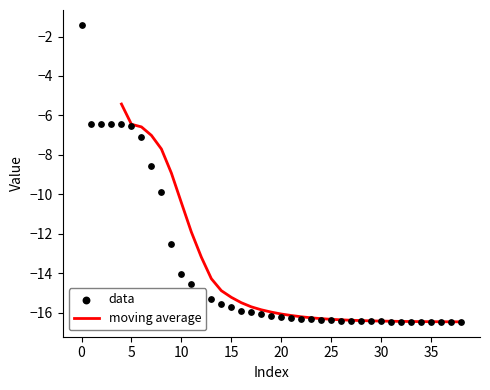

Which has a higher value, 13 or 12?

12